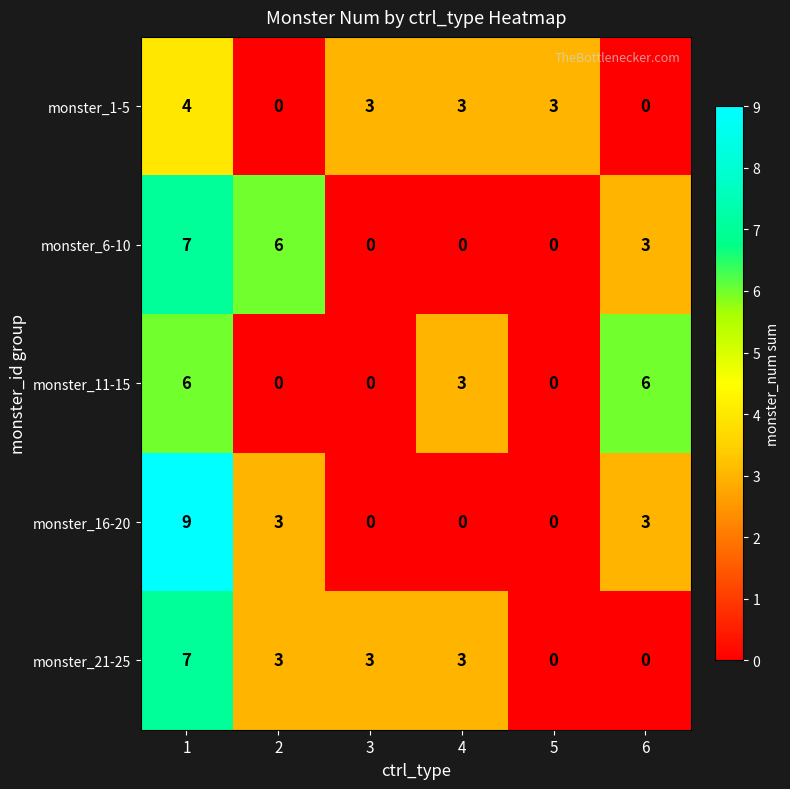

Reading right to left, extract all data points from this chart.

monster_1-5: 0	3	3	3	0	4
monster_6-10: 3	0	0	0	6	7
monster_11-15: 6	0	3	0	0	6
monster_16-20: 3	0	0	0	3	9
monster_21-25: 0	0	3	3	3	7